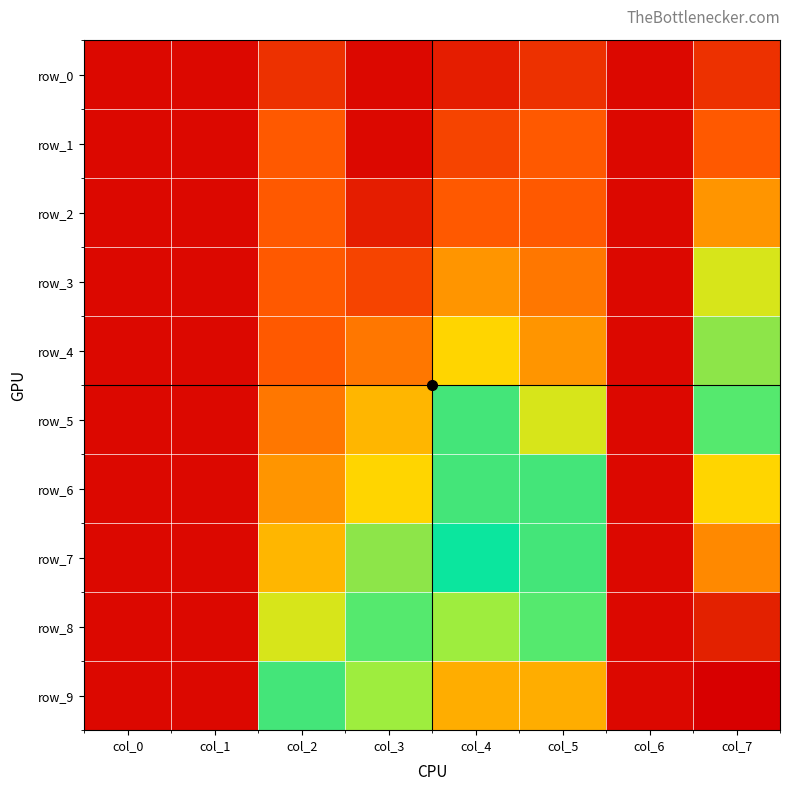

Which series has the largest range (max minus min)?

row_9